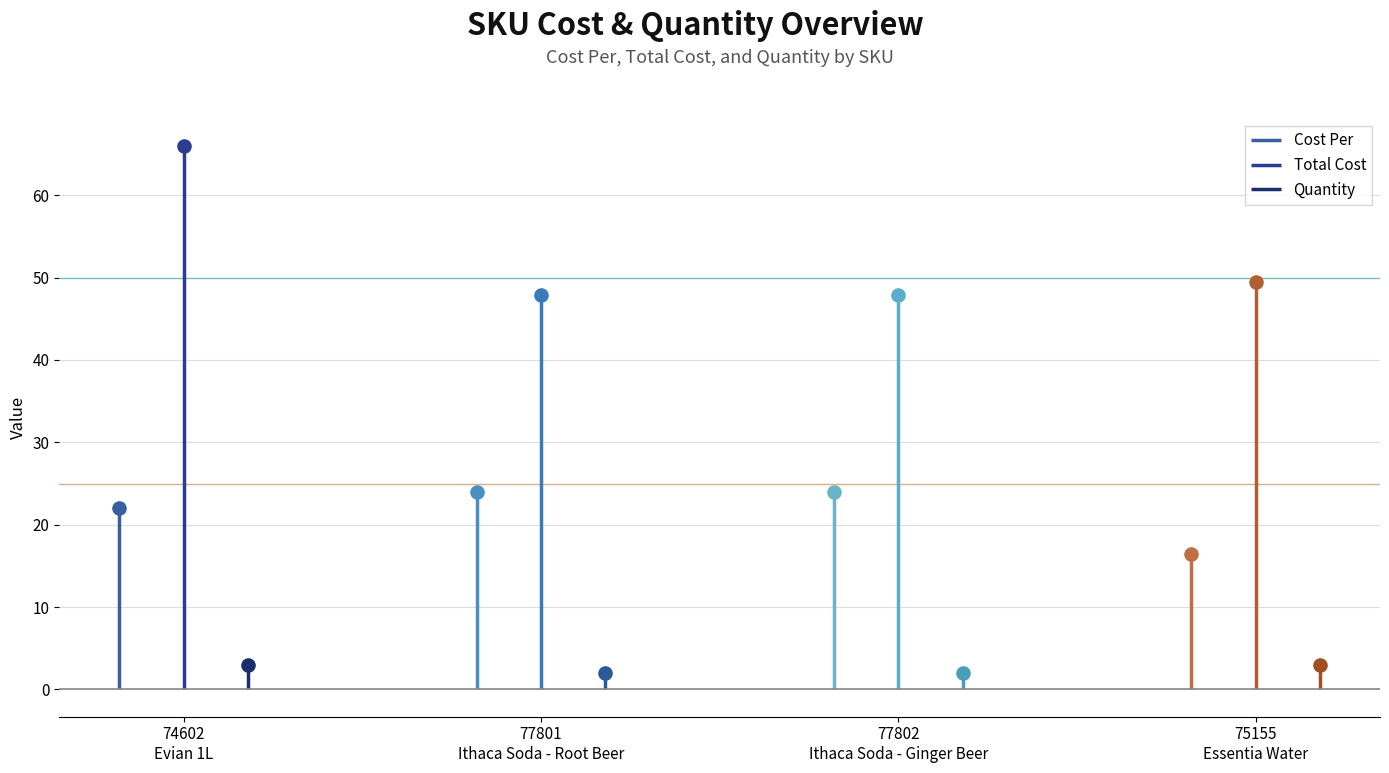

Which series has the largest total across all categories?

Total Cost